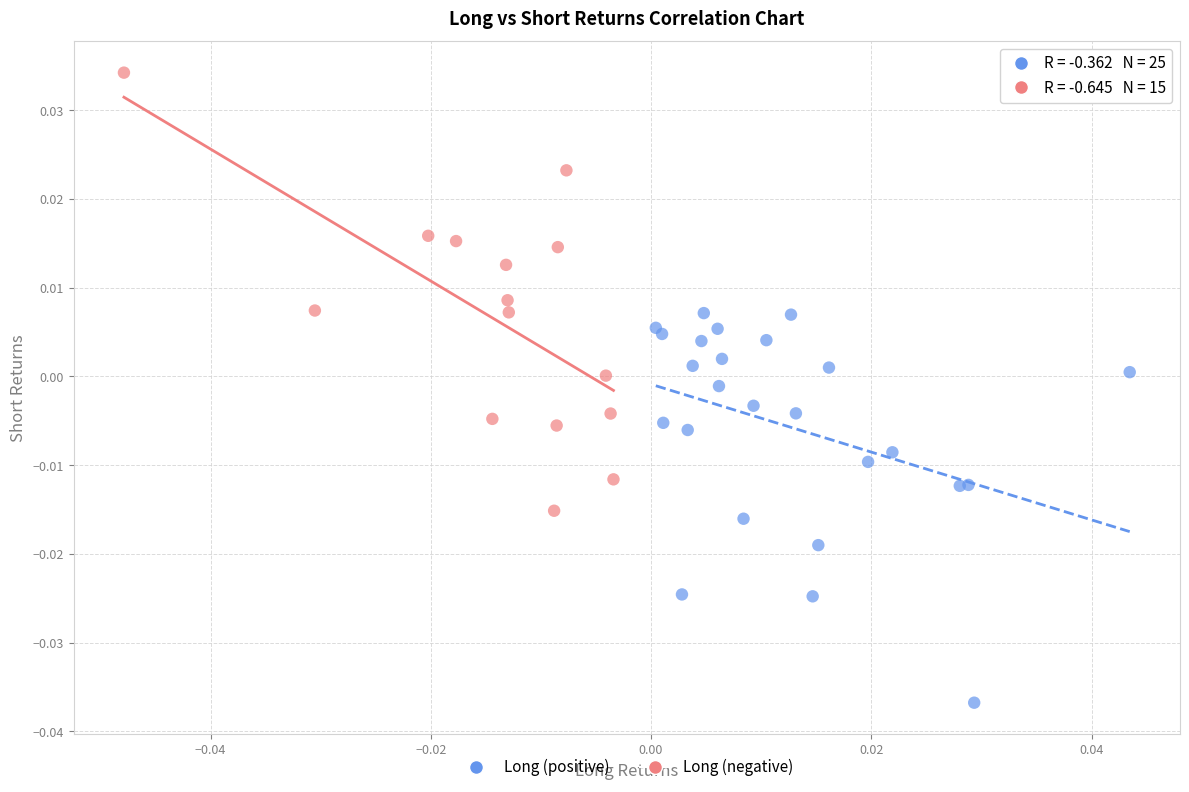

Which series contains the lowest Y value?

Long (positive)